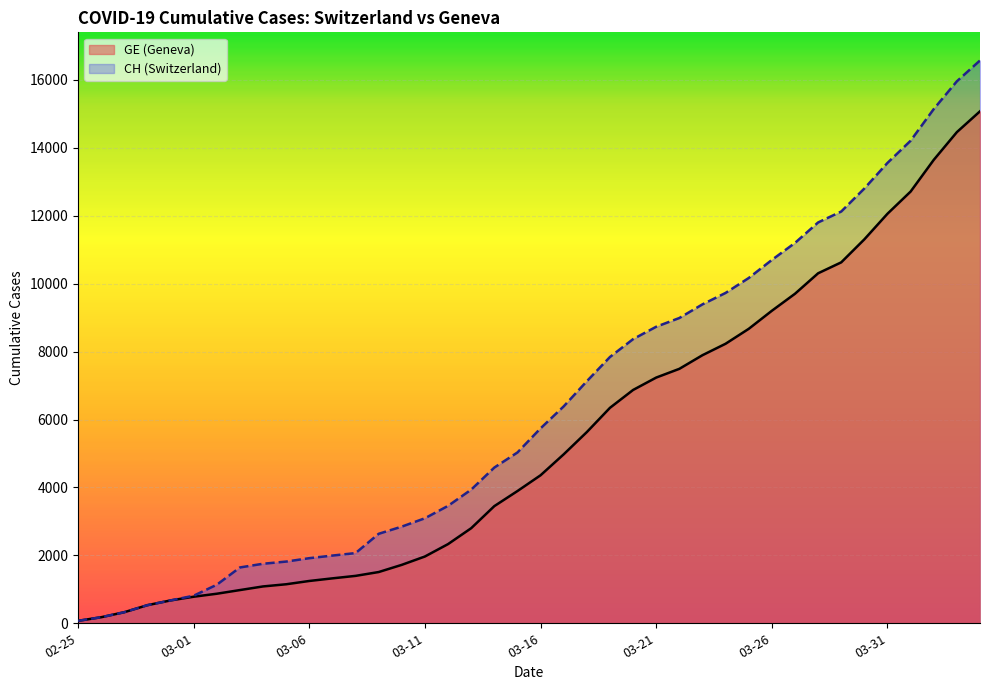

How many data points does each series have?

40